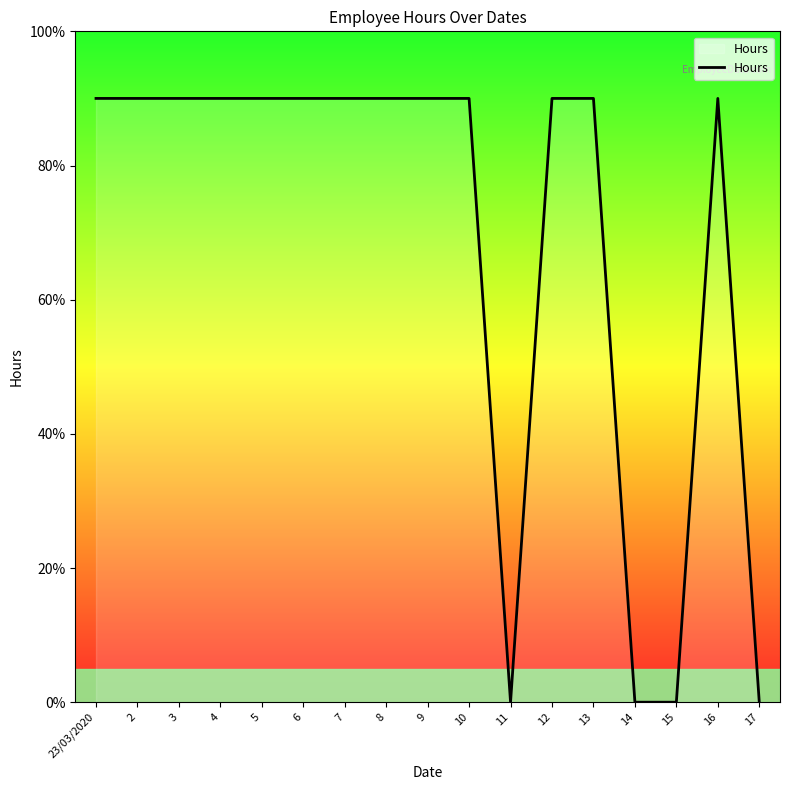

At which category does the chart reach its peak across all series?

23/03/2020